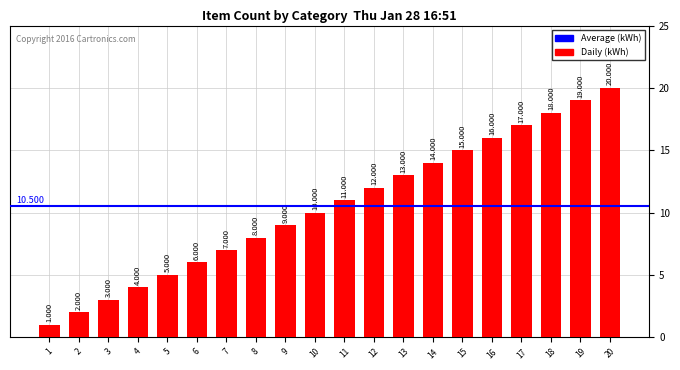

Does the chart contain any negative values?

No